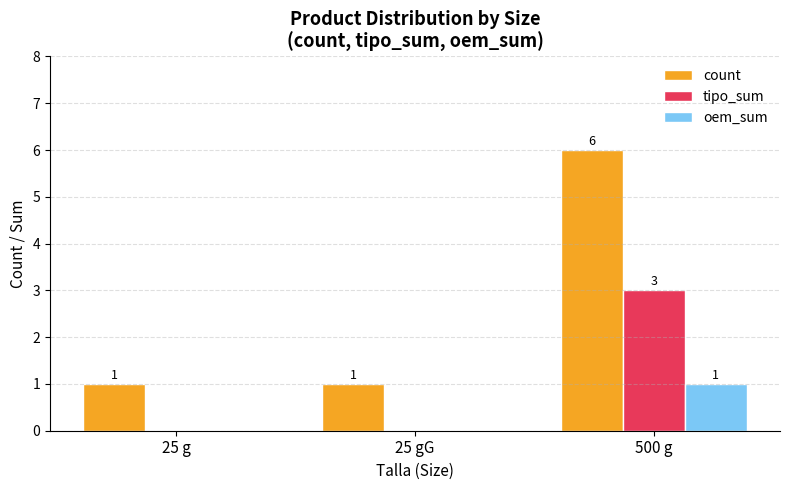

Between 25 gG and 500 g, which series saw the biggest shift?

count